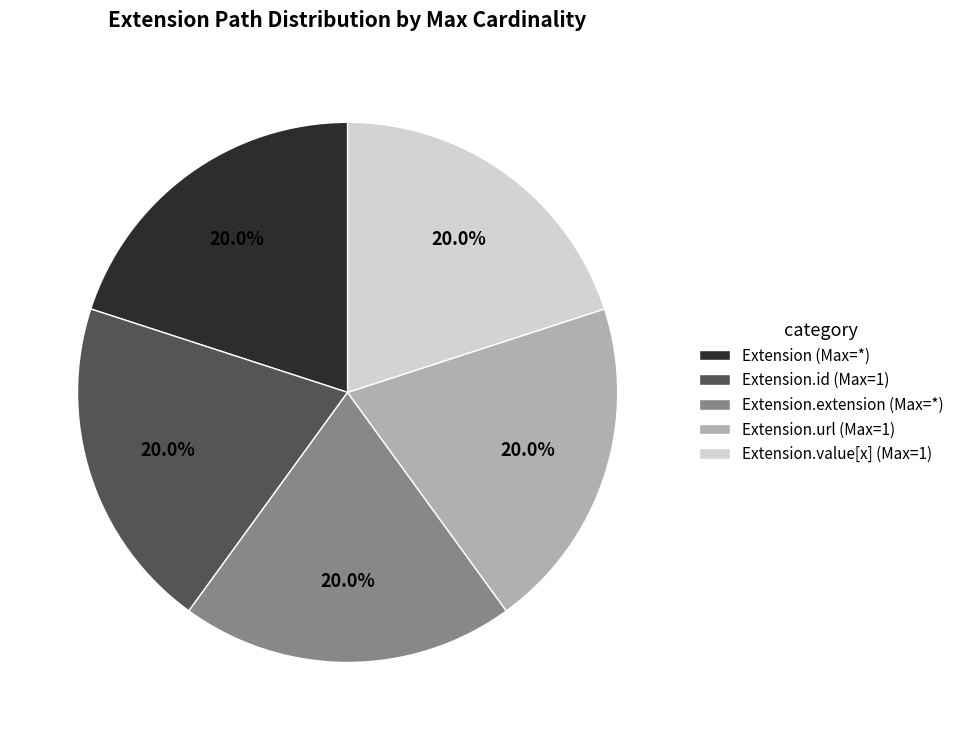

Is there any slice that represents more than half of the pie?

No